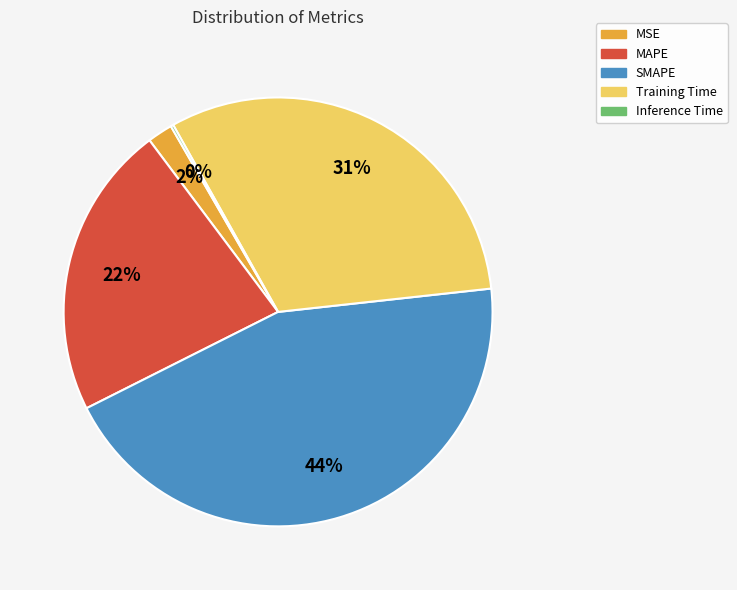

Between SMAPE and Training Time, which is larger?

SMAPE